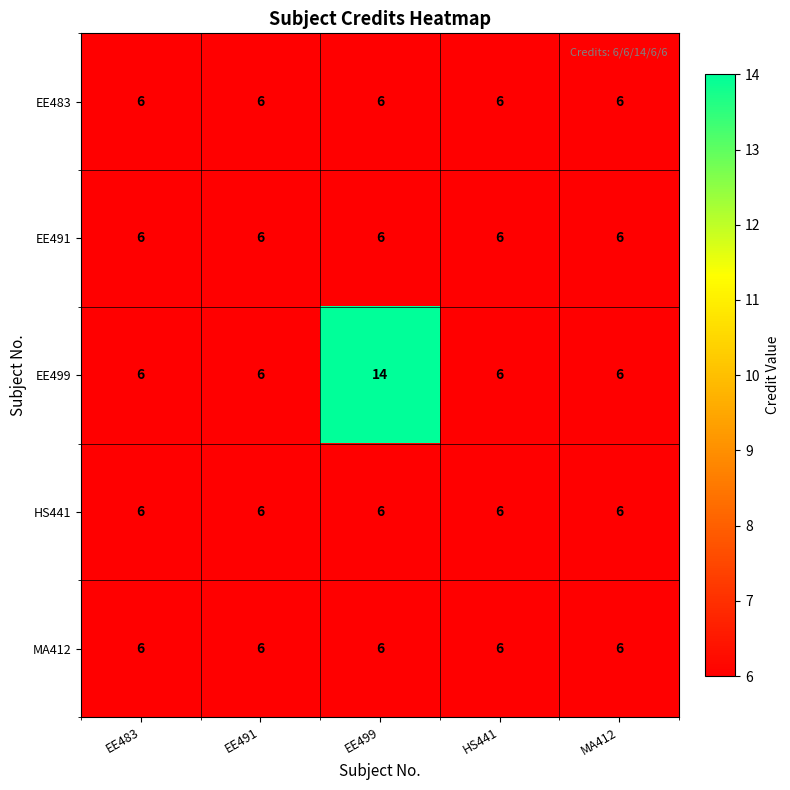

Reading right to left, extract all data points from this chart.

EE483: 6	6	6	6	6
EE491: 6	6	6	6	6
EE499: 6	6	14	6	6
HS441: 6	6	6	6	6
MA412: 6	6	6	6	6